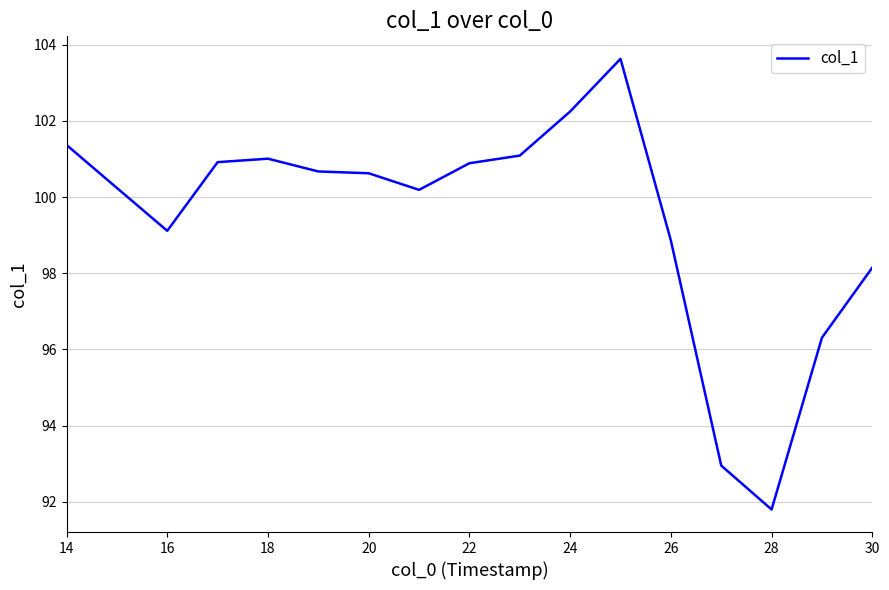

What is the difference between the maximum and minimum values?

11.8